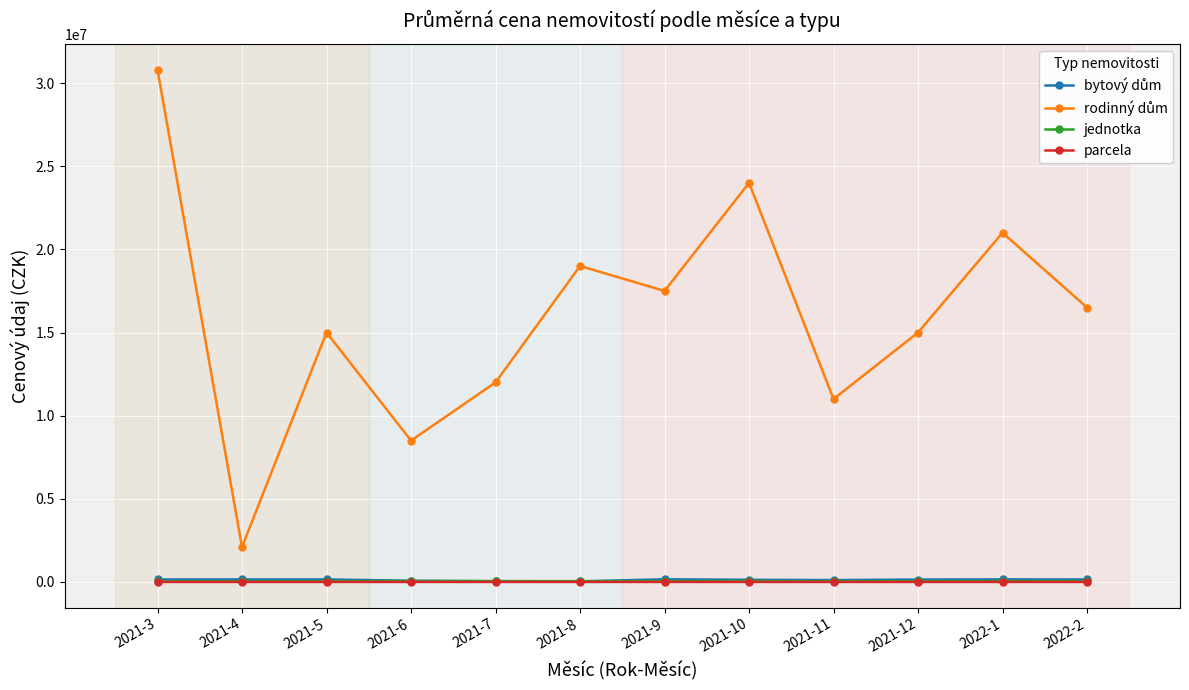

True or false: jednotka has more than 1 interior local peaks.

True